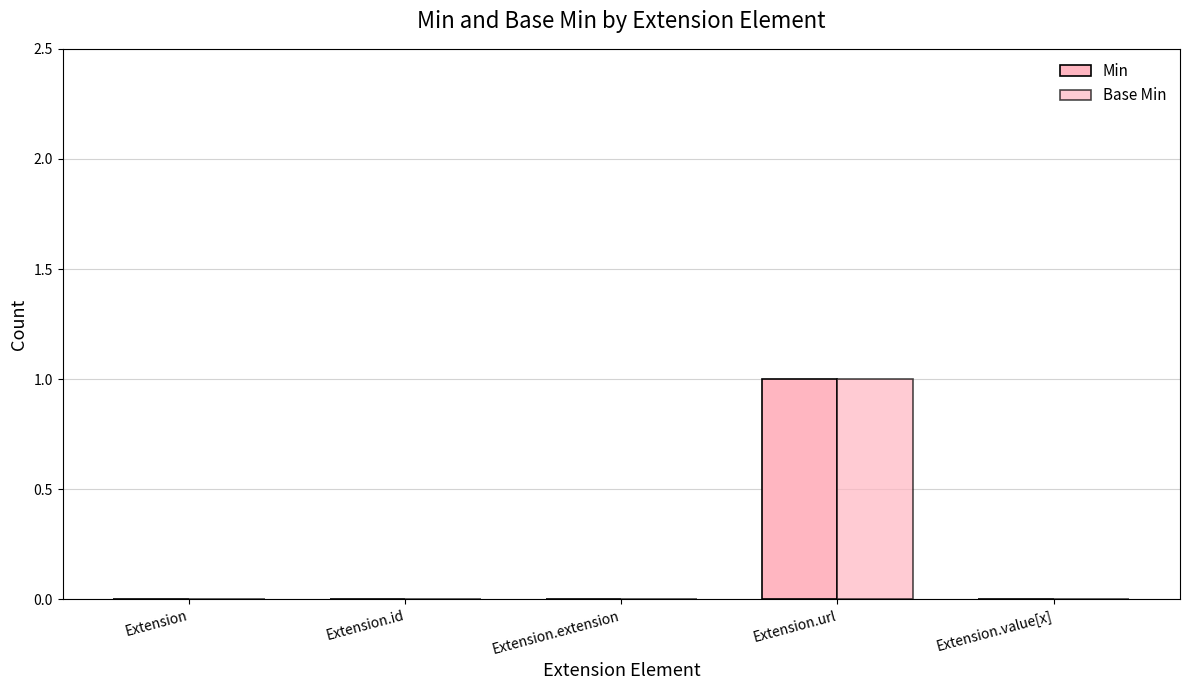

Reading left to right, list all the values displayed in this chart.

Min: 0	0	0	1	0
Base Min: 0	0	0	1	0